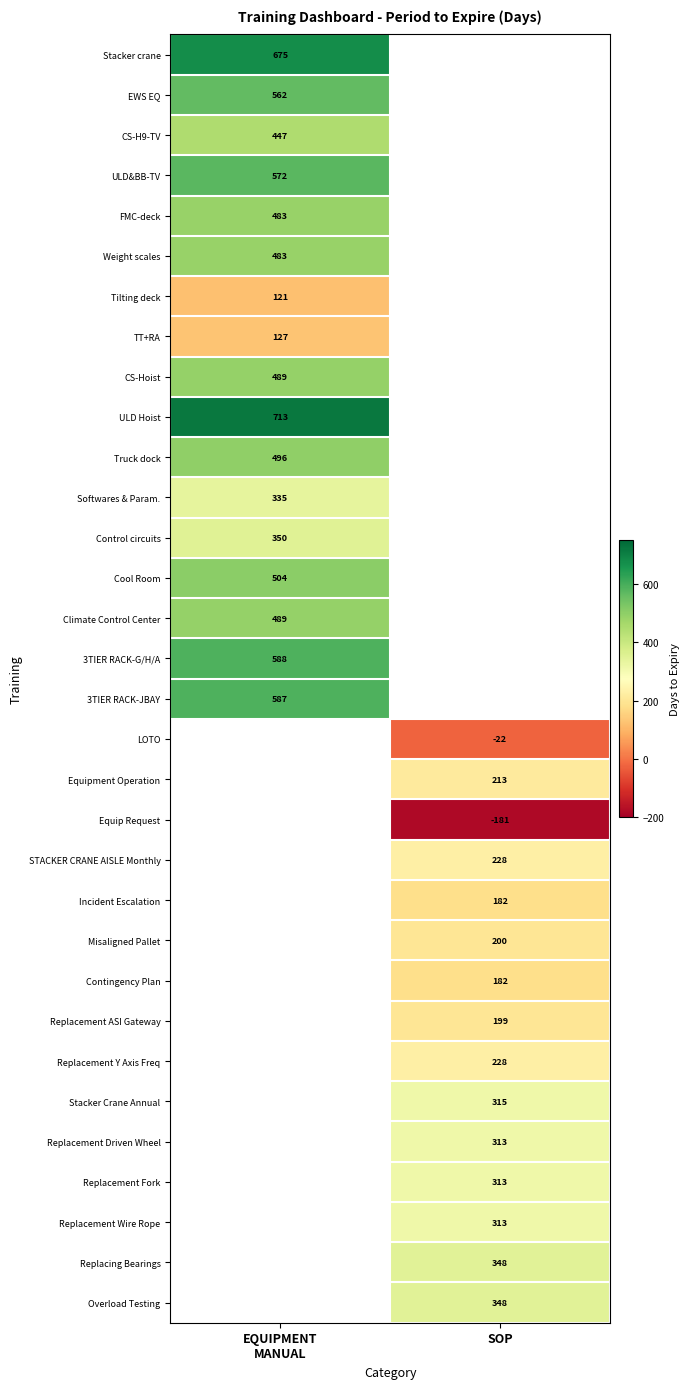

True or false: STACKER CRANE AISLE Monthly has a value of 348 at SOP.

False